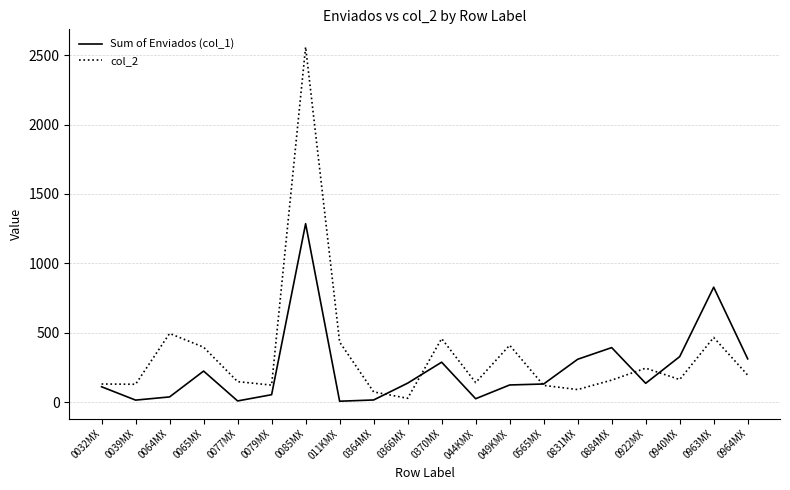

What is the sum of all Sum of Enviados (col_1) values?

4790